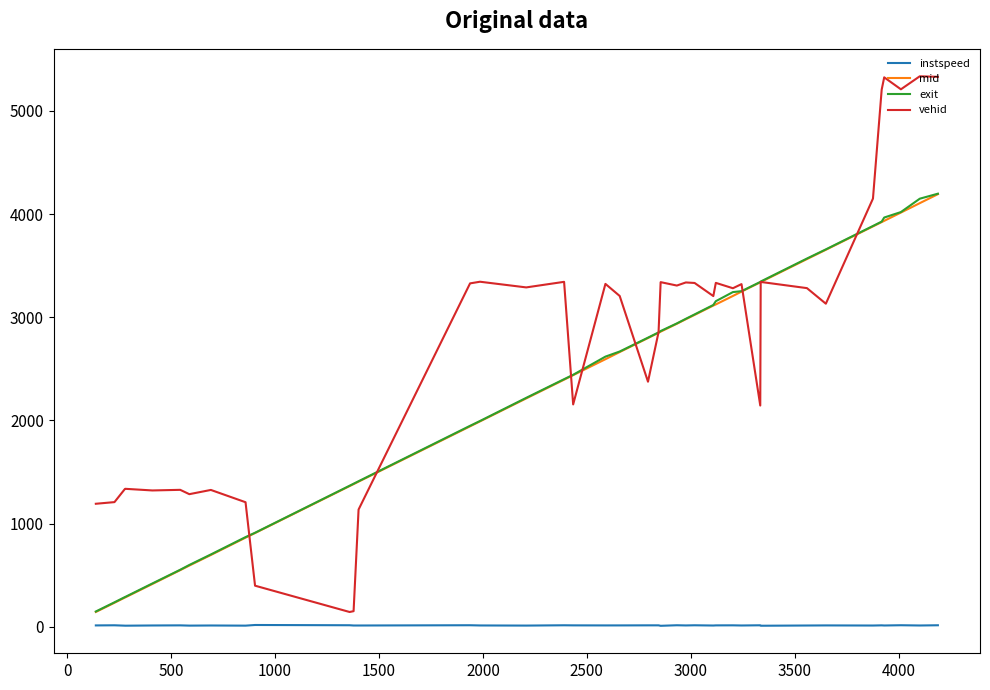

Which series has the largest total across all categories?

vehid